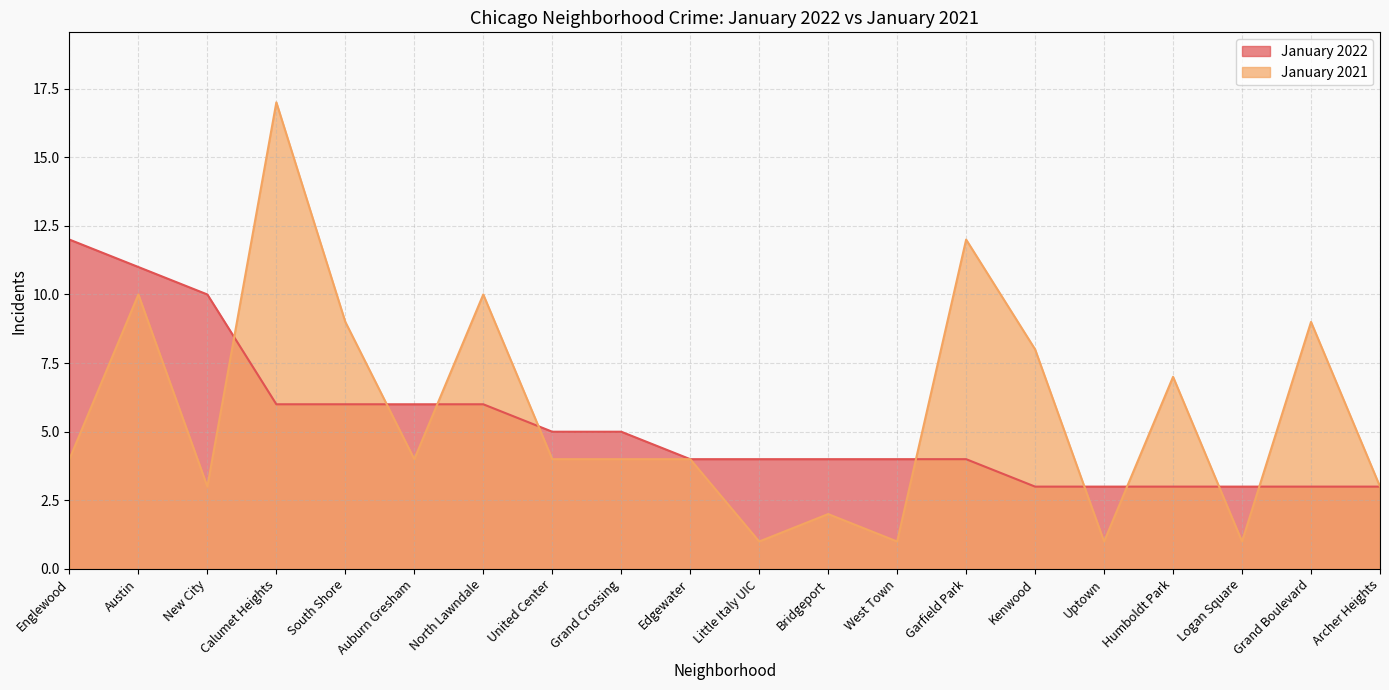

What is the difference between the highest and lowest values at North Lawndale?

4